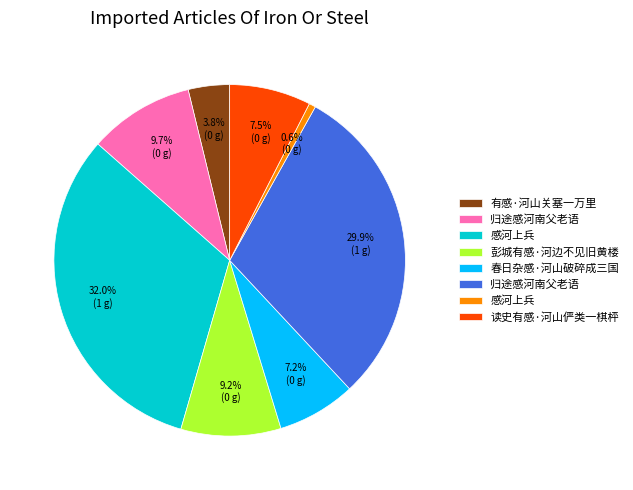

Is there a majority slice in this chart?

No